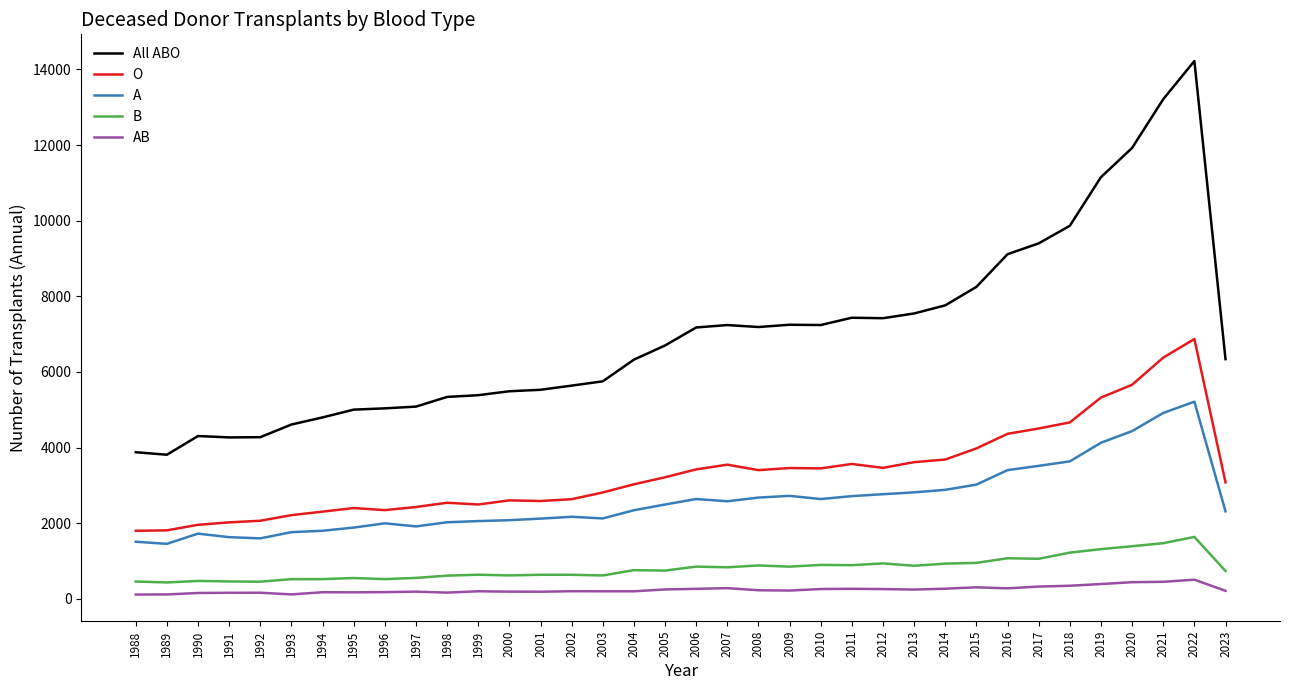

True or false: B has more than 0 points higher than both neighbors.

True